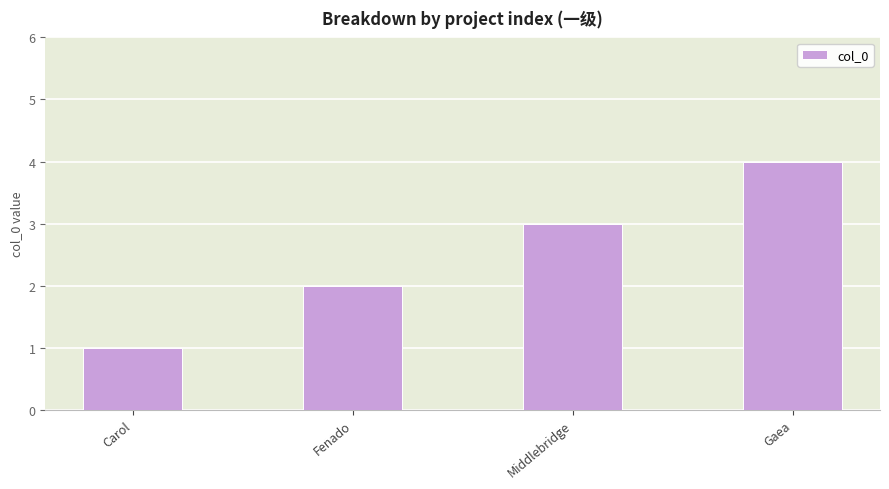

Reading left to right, extract all data points from this chart.

Carol=1	Fenado=2	Middlebridge=3	Gaea=4